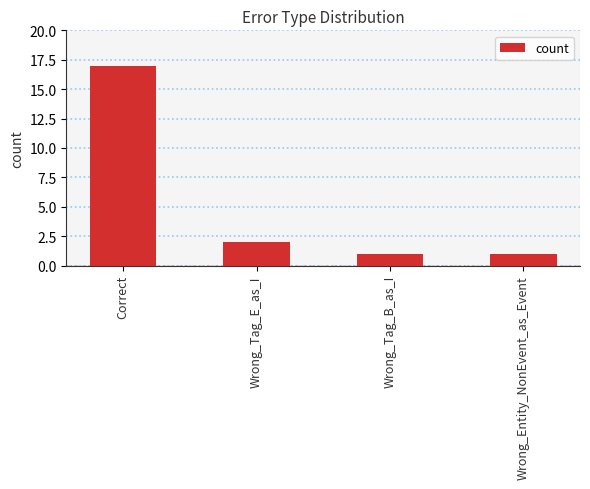

Reading left to right, extract all data points from this chart.

17	2	1	1